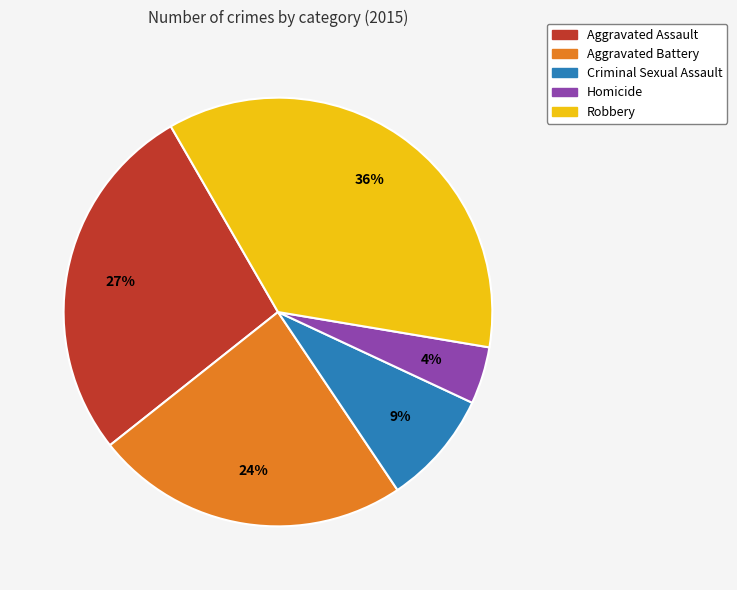

To the nearest percent, what is the difference between the largest and smallest slice percentages?

32%